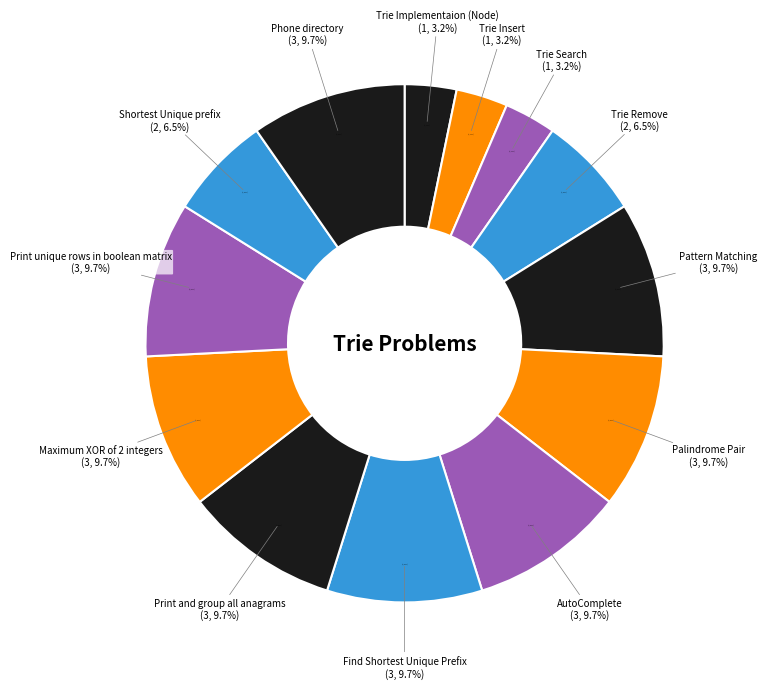

Rank the categories by value from lowest to highest.

Trie Implementaion (Node), Trie Insert, Trie Search, Trie Remove, Shortest Unique prefix, Pattern Matching, Palindrome Pair, AutoComplete, Find Shortest Unique Prefix, Print and group all anagrams, Maximum XOR of 2 integers, Print unique rows in boolean matrix, Phone directory